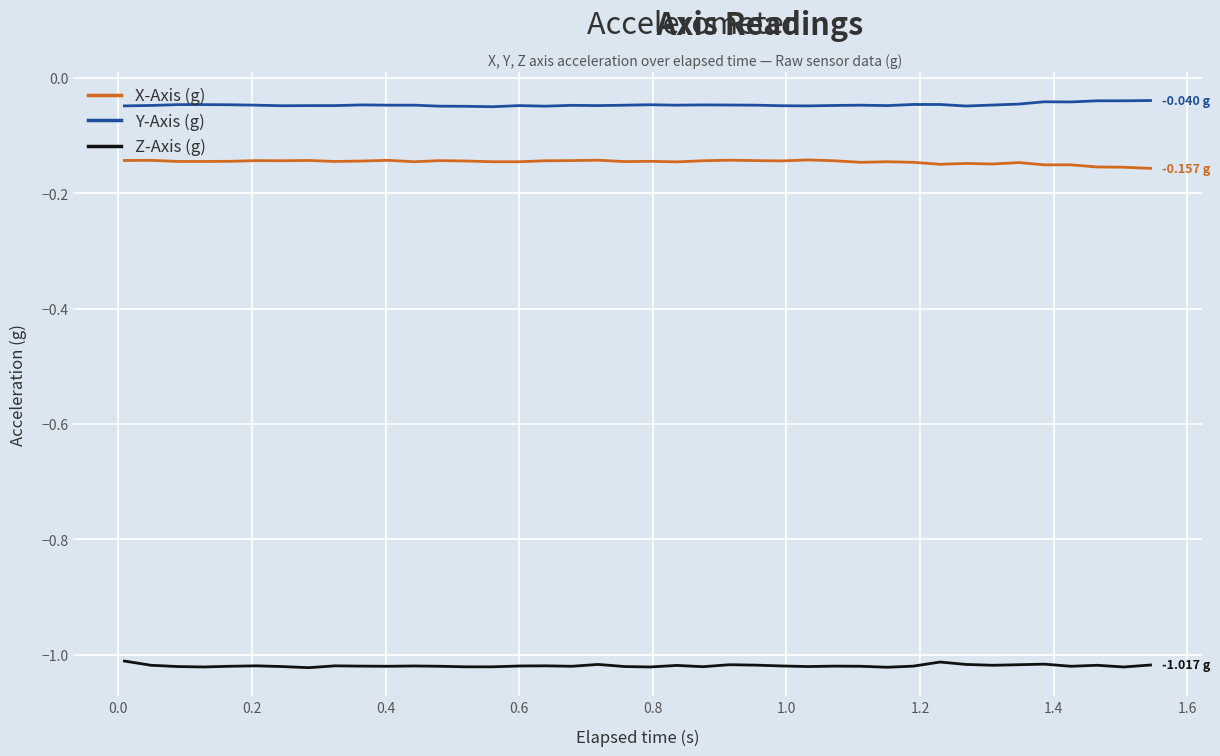

True or false: Y-Axis (g) and X-Axis (g) intersect in this chart.

False